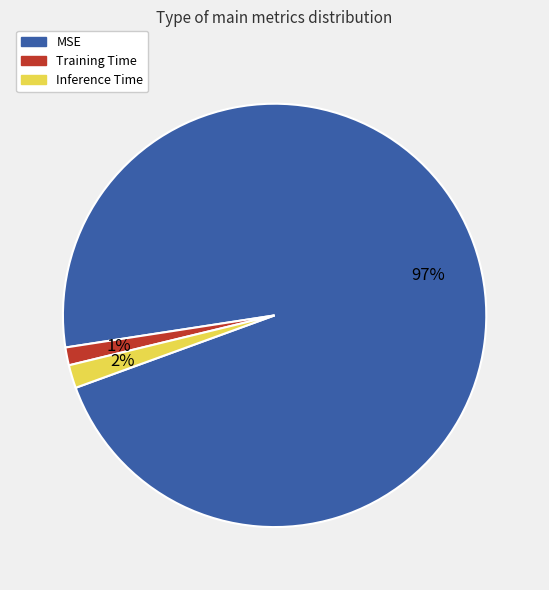

Is there a majority slice in this chart?

Yes